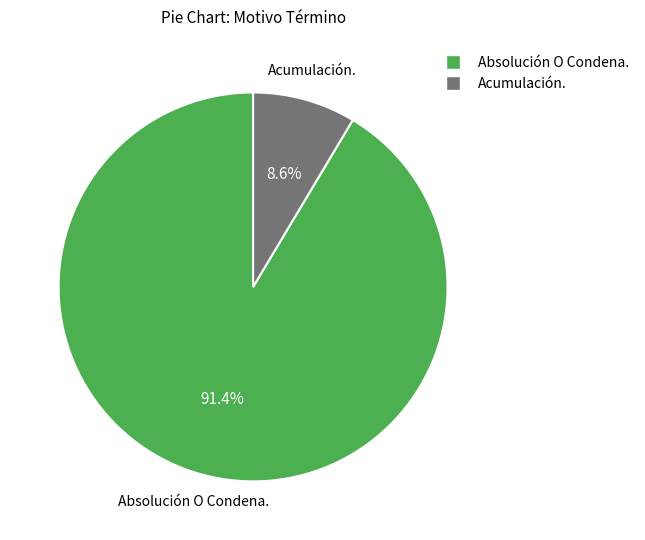

Is there a majority slice in this chart?

Yes